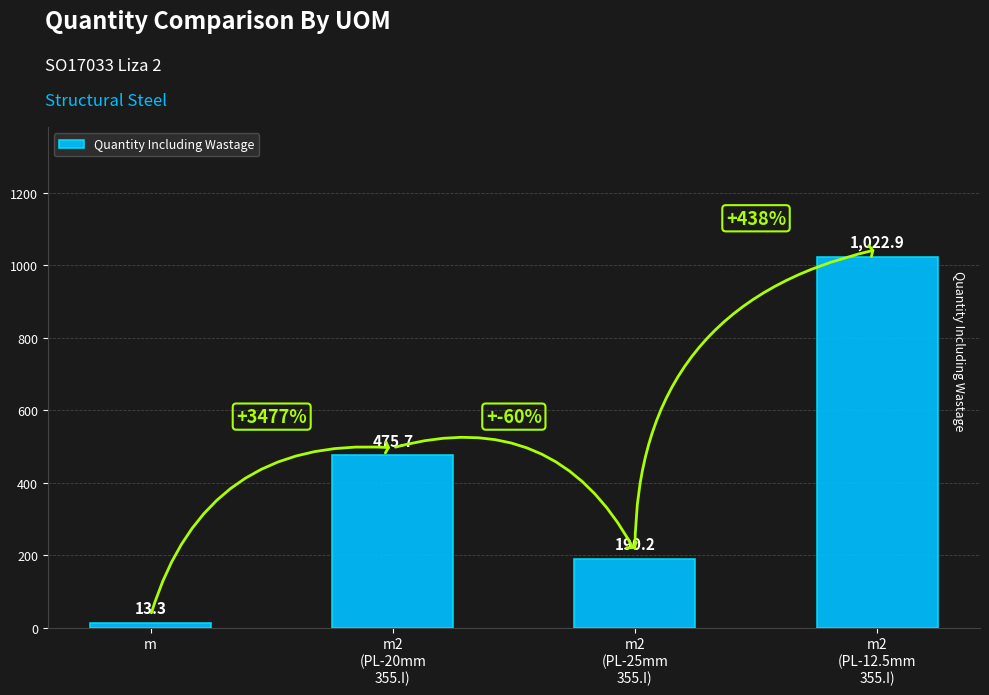

What is the label of the 4th bar from the right?

m